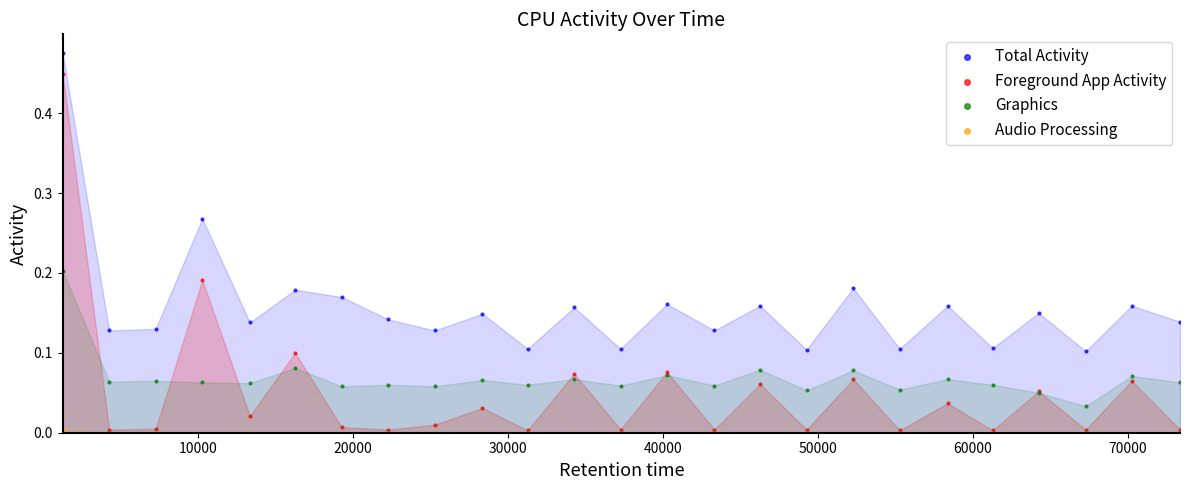

Which series contains the lowest Y value?

Audio Processing